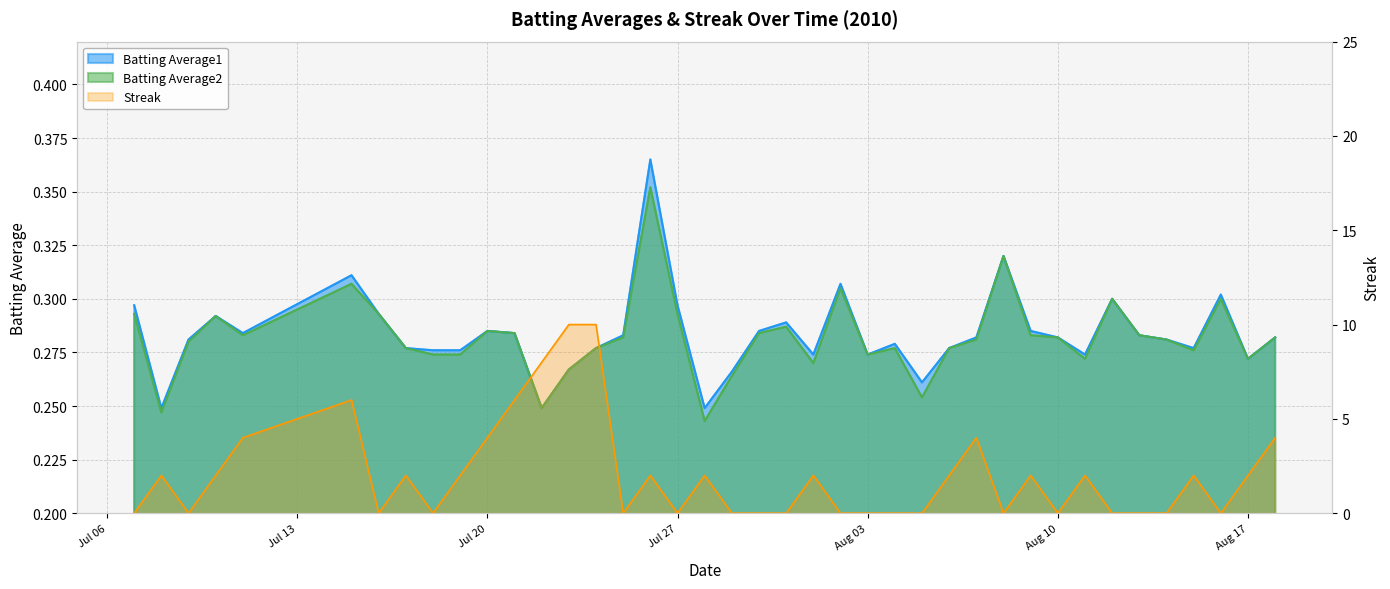

What is the maximum value shown in the chart?

10.0